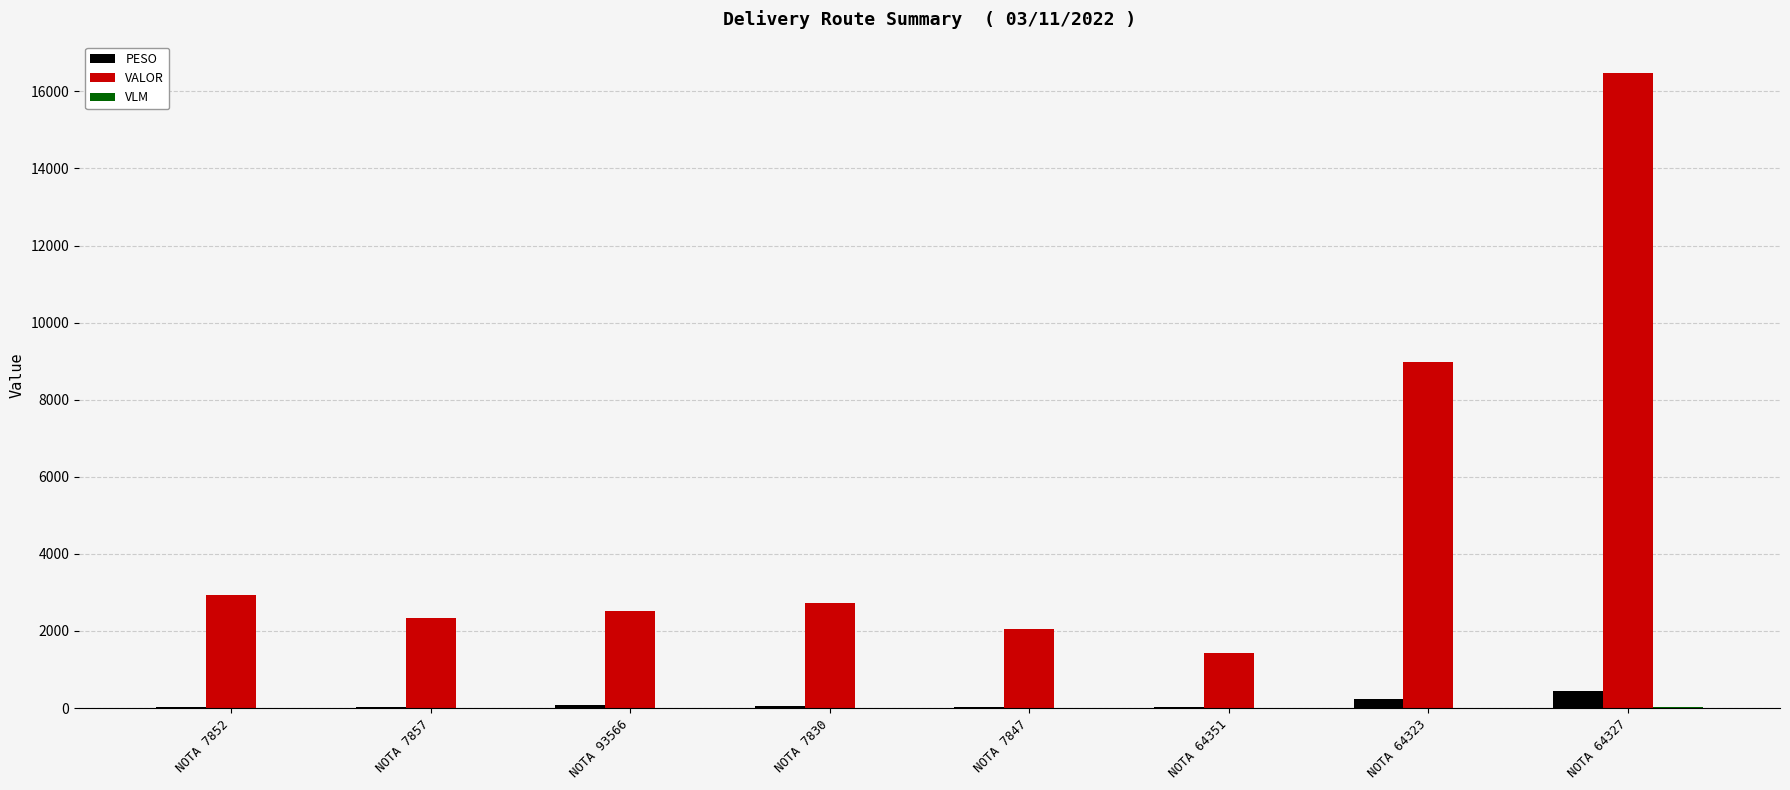

What is the total value across all series at NOTA 93566?

2603.7